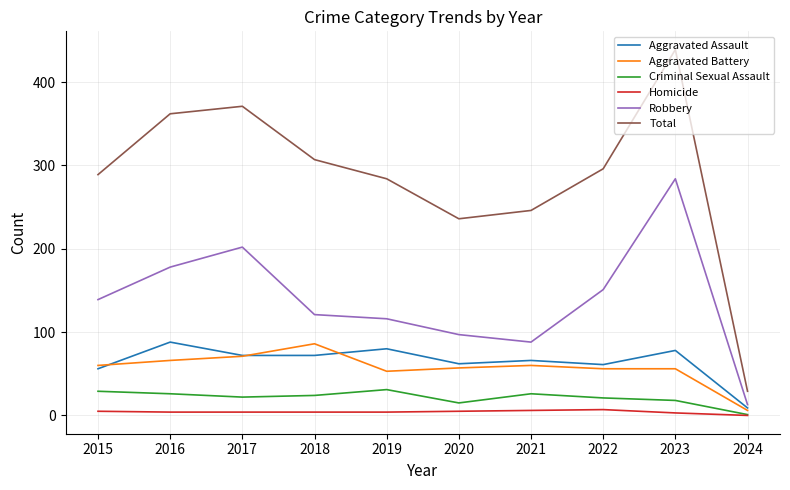

Does the chart display data point markers on the line(s)?

No